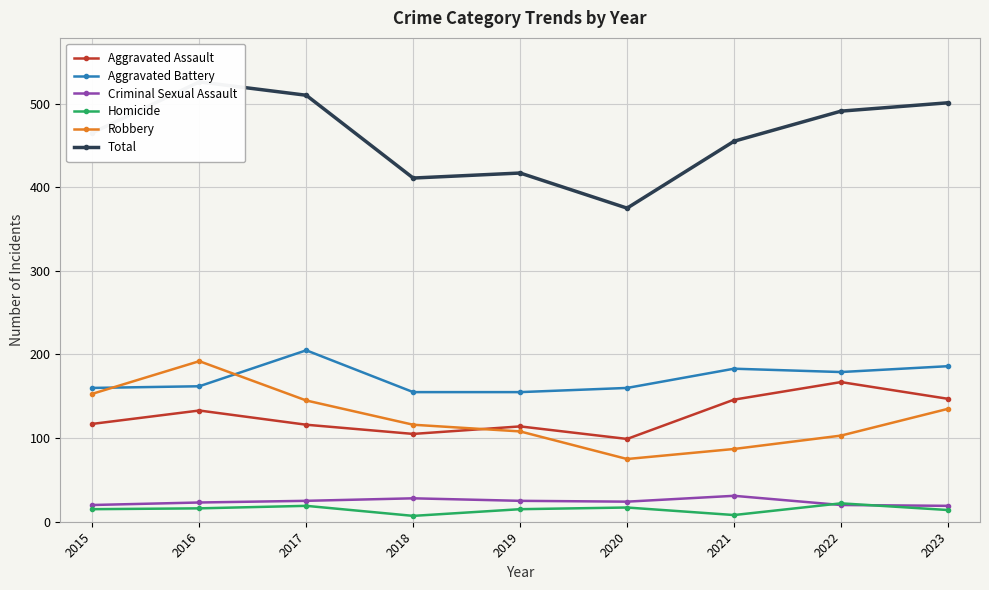

Which has a higher value, 2017 or 2015?

2015